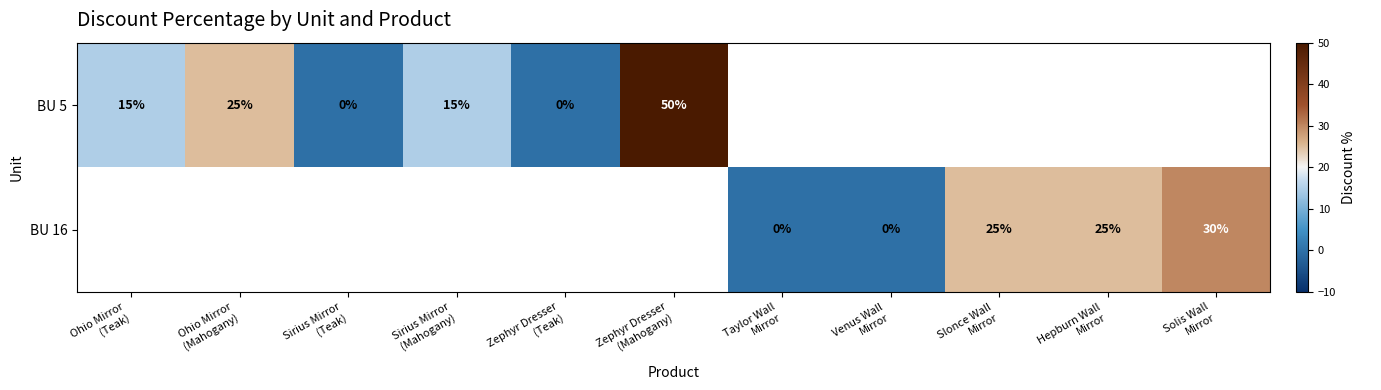

Is it true that BU 5 equals 19.2 at Sirius Mirror (Teak)?

False